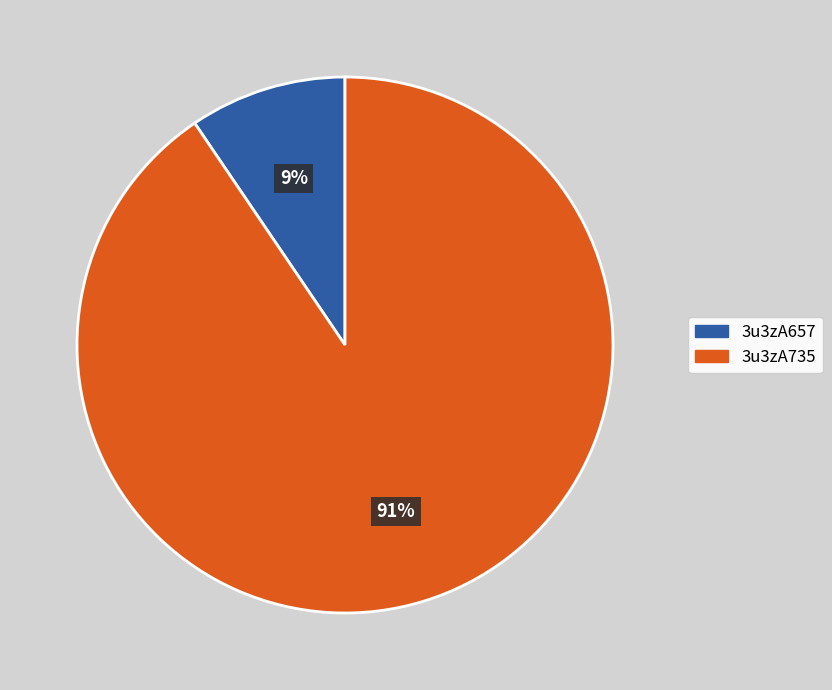

What is the smallest slice in the pie chart?

3u3zA657